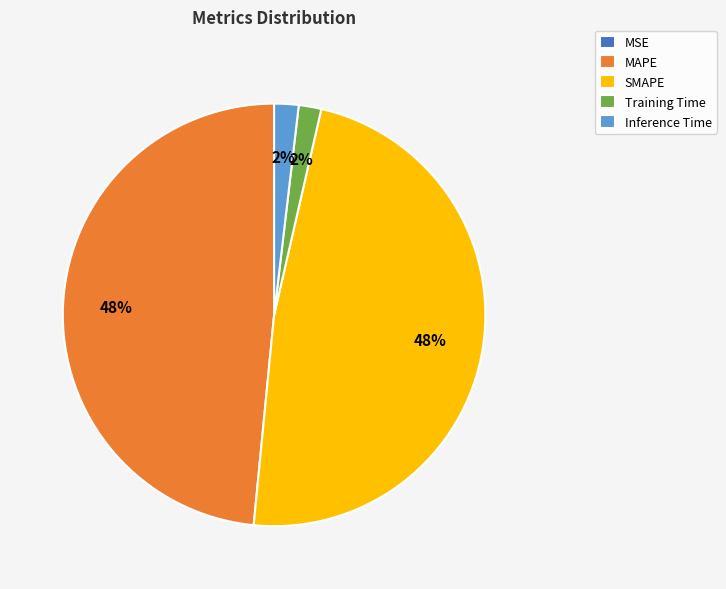

To the nearest percent, what percentage of the pie is MAPE?

48%